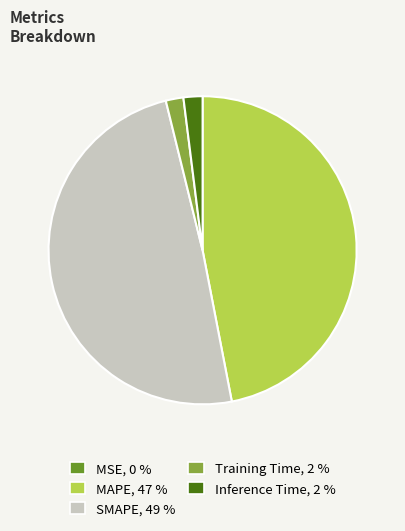

Which category has the biggest portion of the pie?

SMAPE